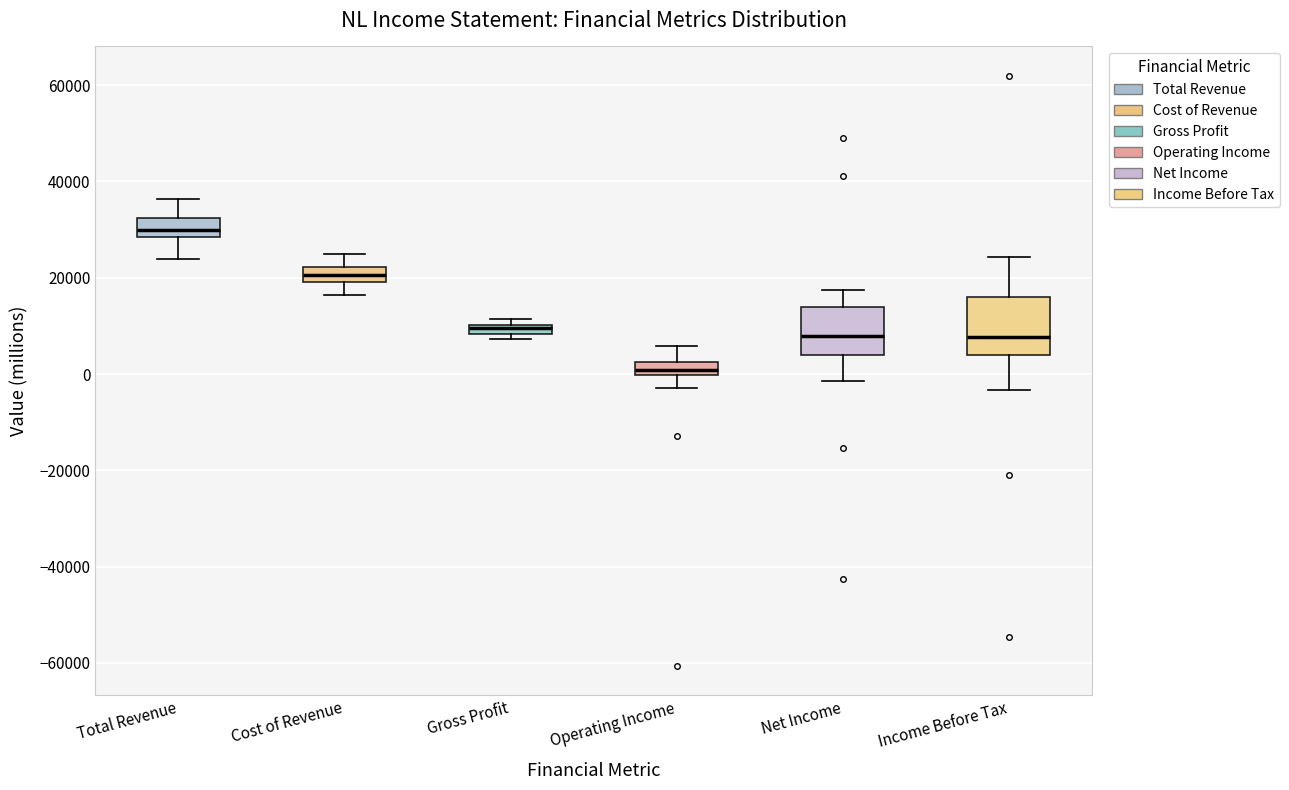

Comparing the boxes themselves (not the whiskers), which one is the tallest?

Income Before Tax